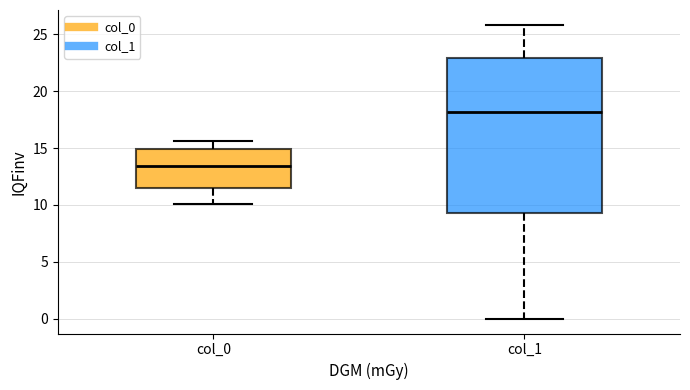

Reading left to right, read every box against the y-axis: the position of its median line, the range the box covers, and the ends of its whiskers. The values are not printed on the chart, so give them approximately, as read against the axis.

col_0: median 13.5, box 11.5 to 15.0, whiskers 10.0 to 15.5
col_1: median 18.0, box 9.5 to 23.0, whiskers 0.0 to 26.0